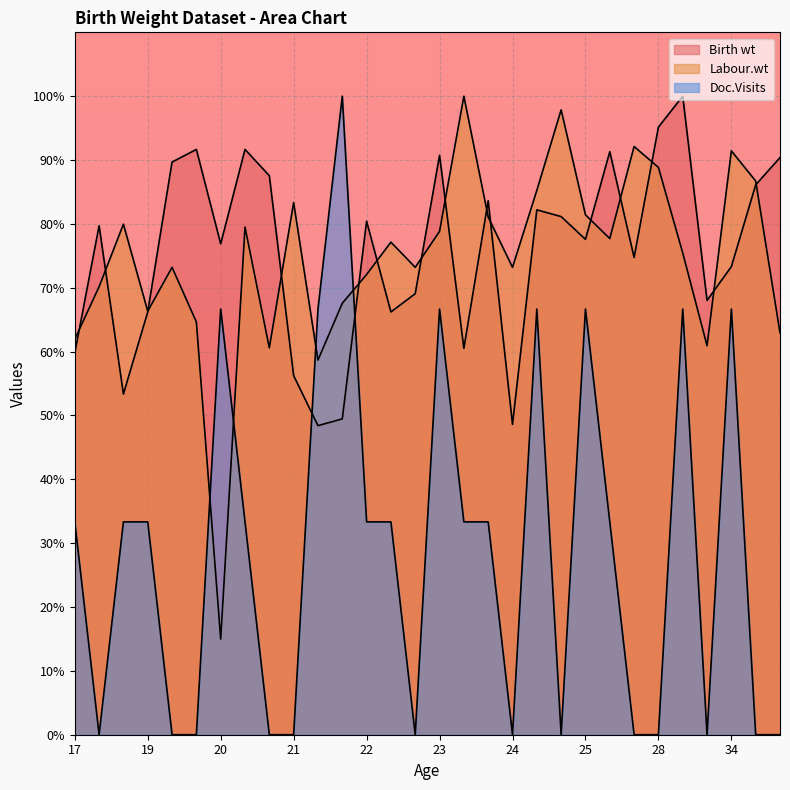

What are all the series names shown in the legend?

Birth wt, Labour.wt, Doc.Visits